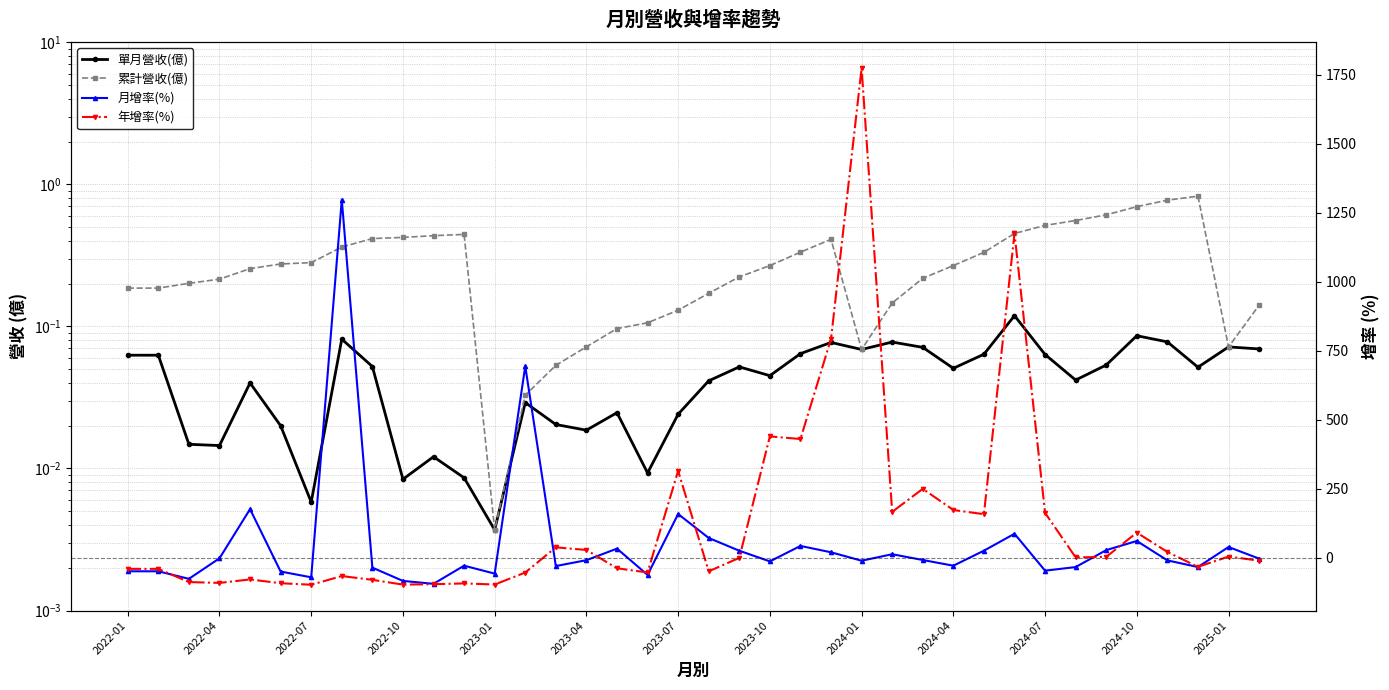

What is the sum of the 單月營收(億) values at 29 and 2022-07?

0.1